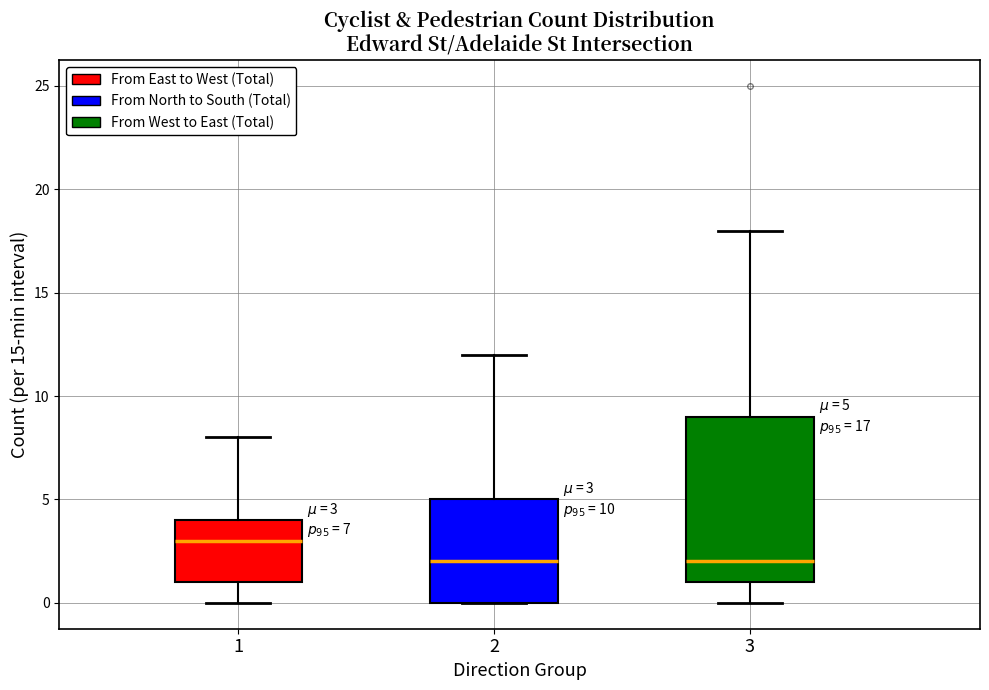

Comparing the boxes themselves (not the whiskers), which one is the tallest?

3